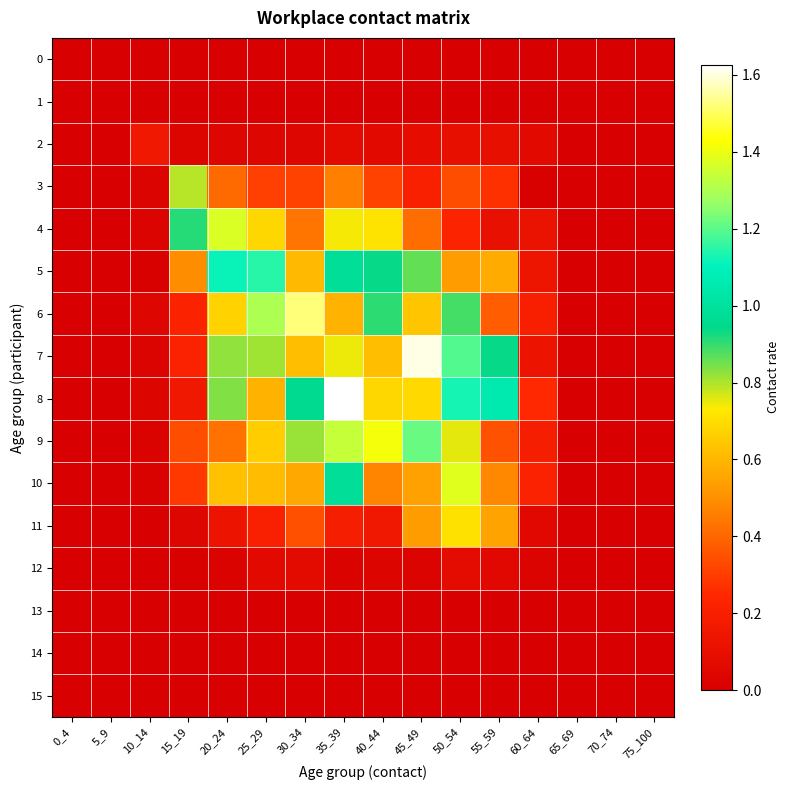

At which category does the chart reach its minimum across all series?

0_4